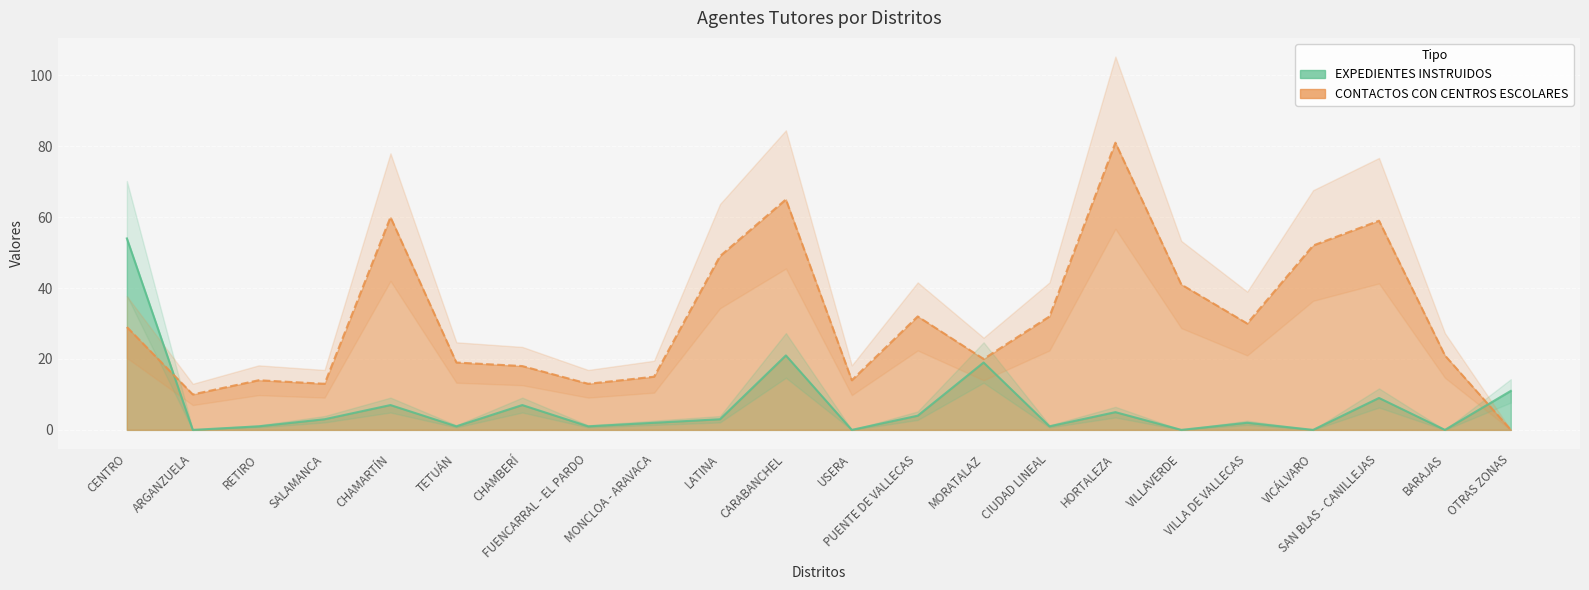

Where is CONTACTOS CON CENTROS ESCOLARES nearest to the value 40?

VILLAVERDE